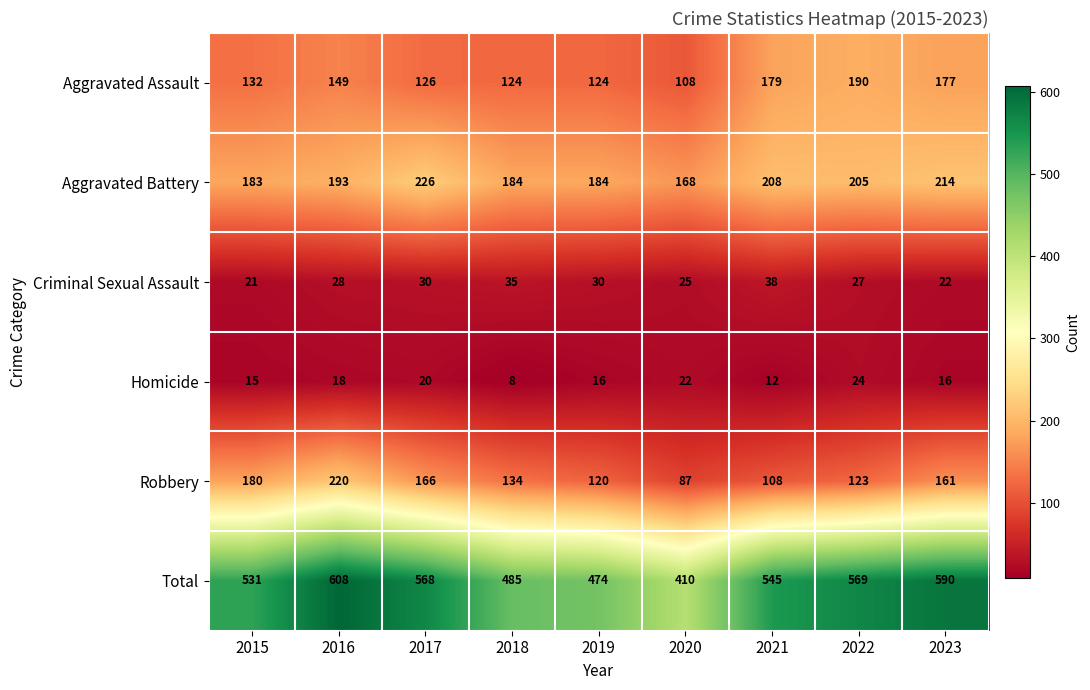

How many series are shown in this chart?

6